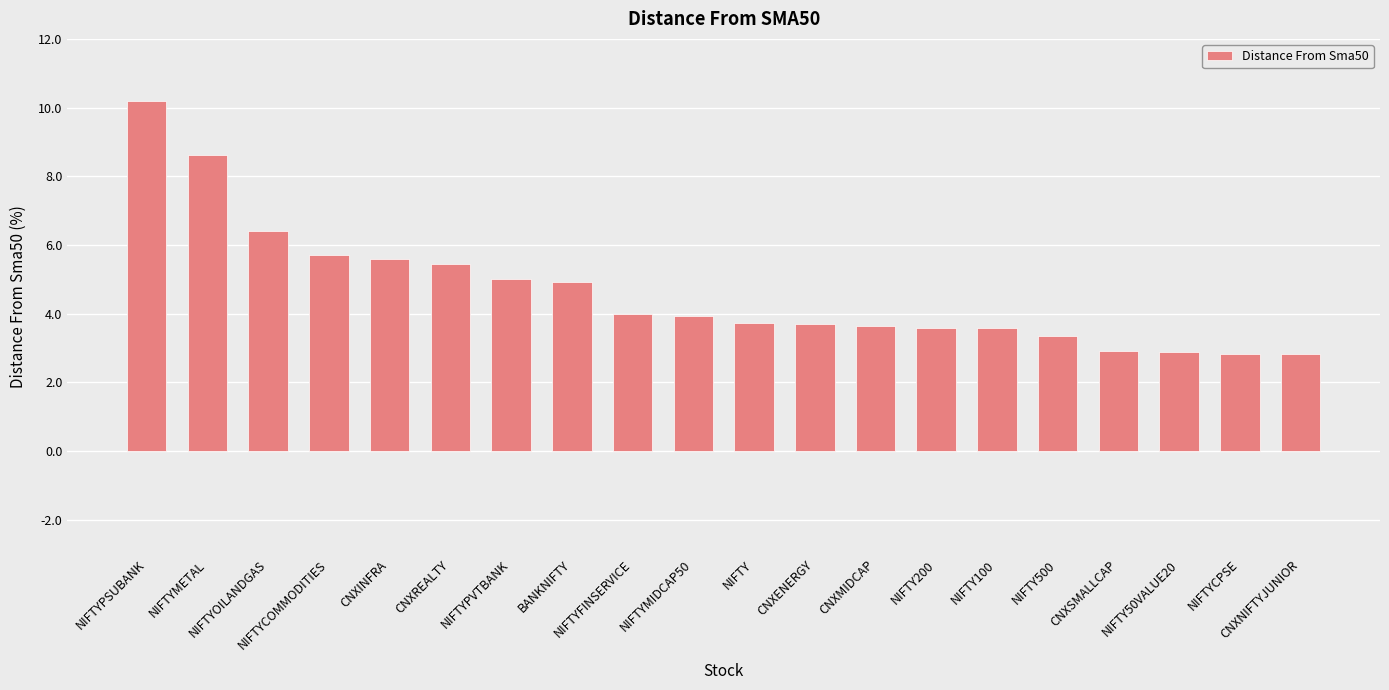

Count the number of categories in the chart.

20